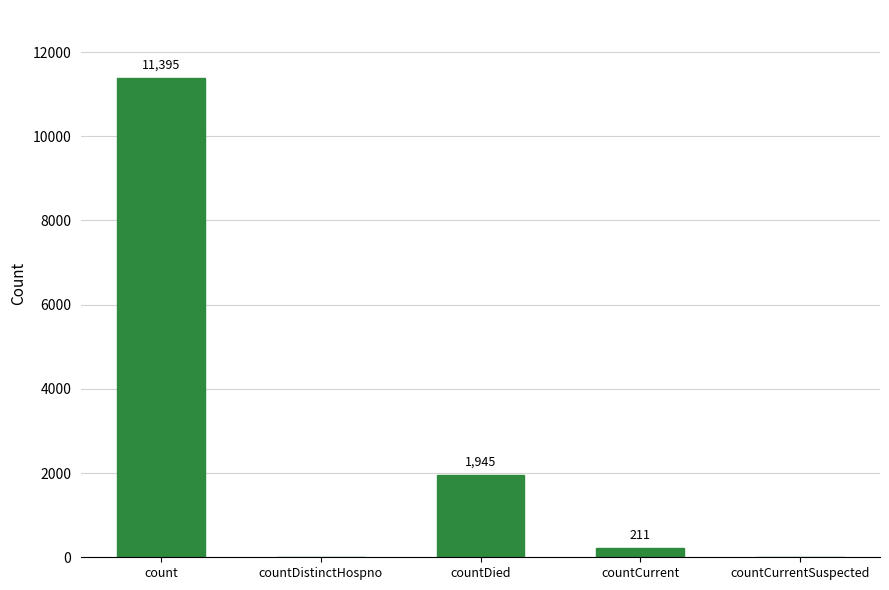

Reading left to right, transcribe all the data shown in this chart.

11395	0	1945	211	0